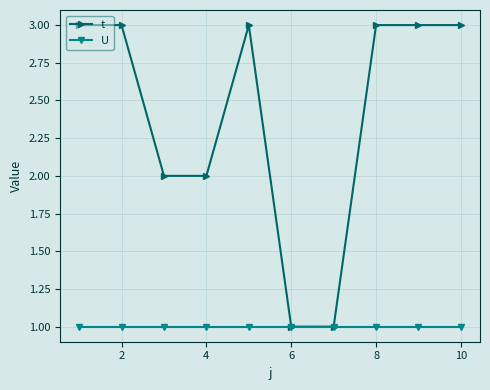

What is the smallest value displayed?

1